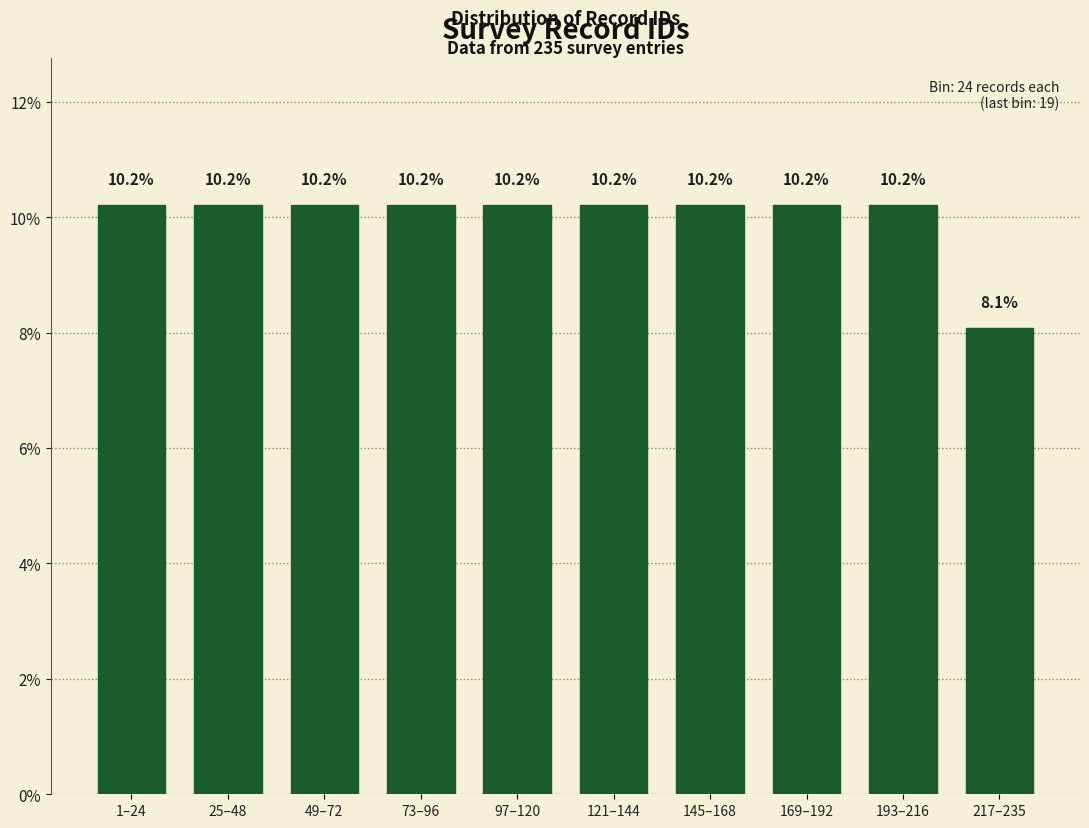

Reading right to left, extract all data points from this chart.

217–235=8.1	193–216=10.2	169–192=10.2	145–168=10.2	121–144=10.2	97–120=10.2	73–96=10.2	49–72=10.2	25–48=10.2	1–24=10.2